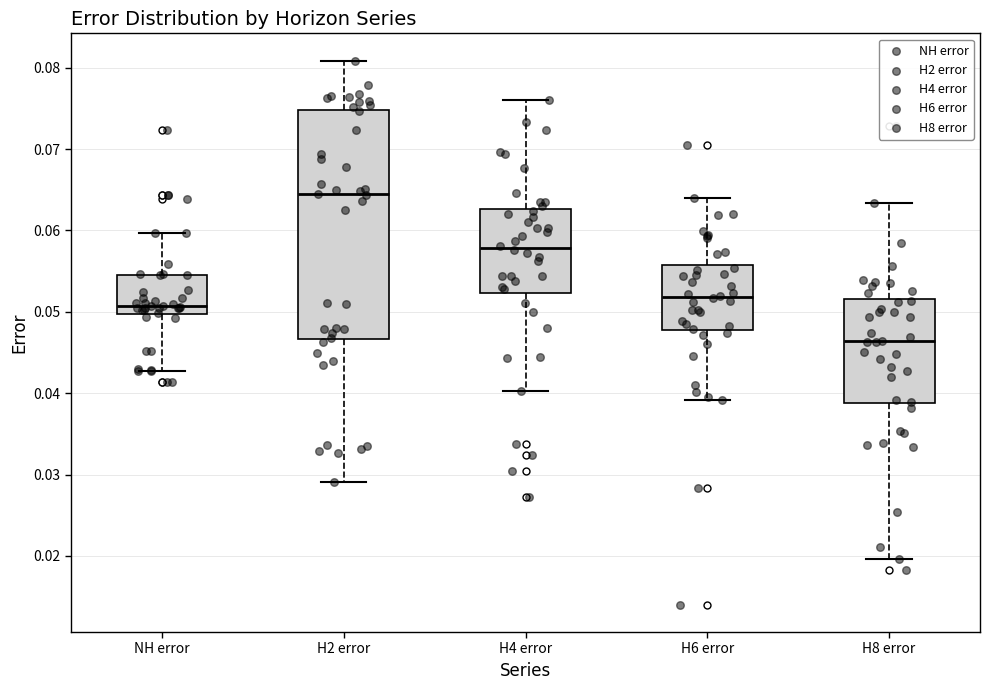

Where does the lower whisker of the box for H6 error end on the y-axis? The values are not printed on the chart, so give them approximately, as read against the axis.

0.039